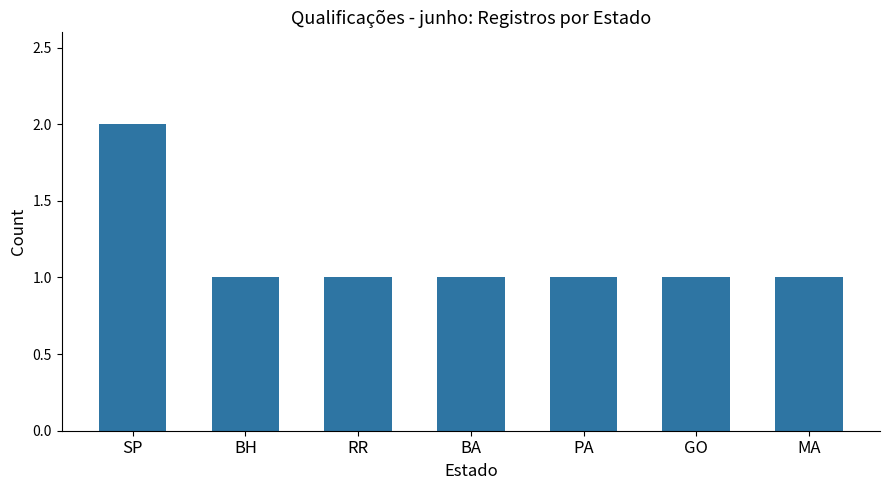

Approximately how many times larger is the value at RR compared to BH?

1.0